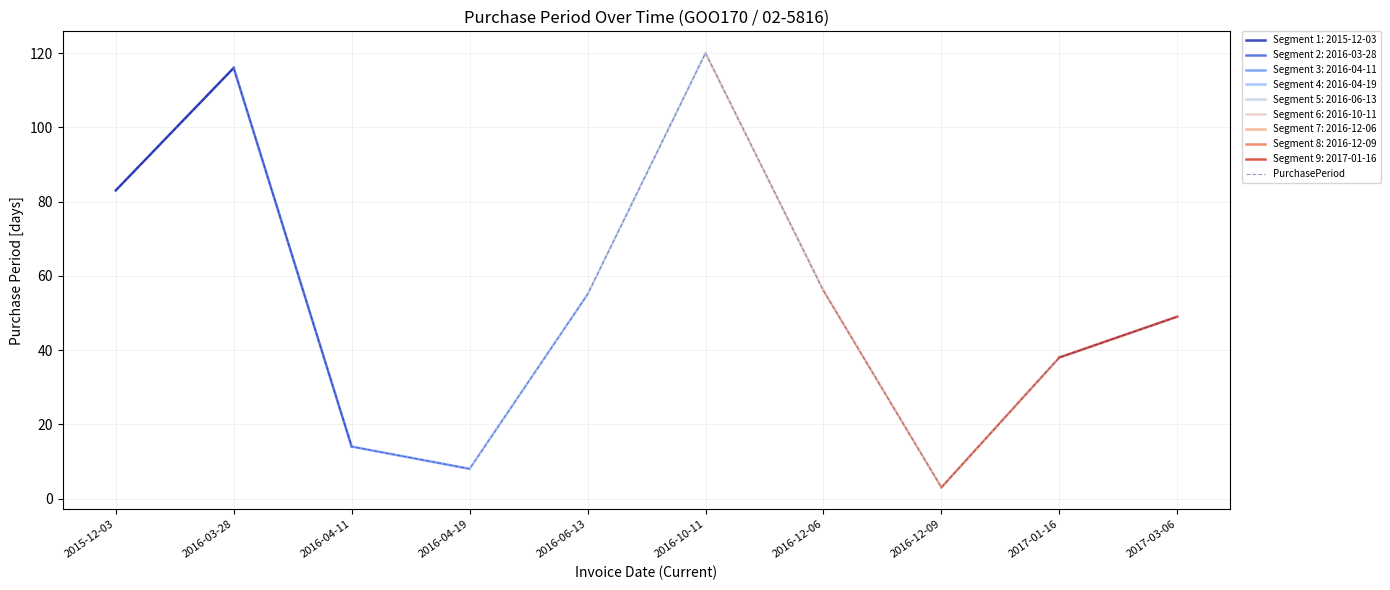

What is the minimum value shown in the chart?

3